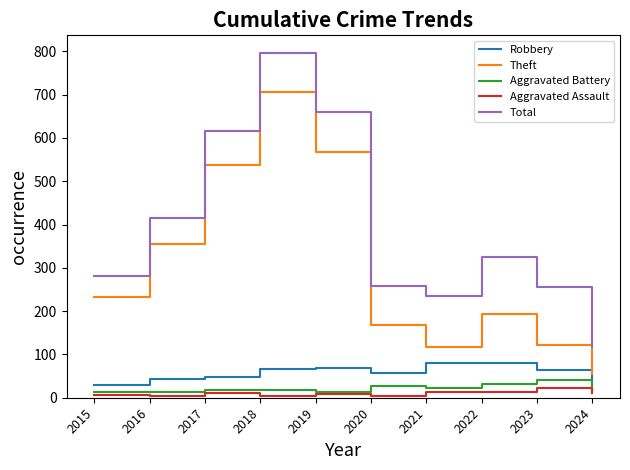

Which series has the largest total across all categories?

Total